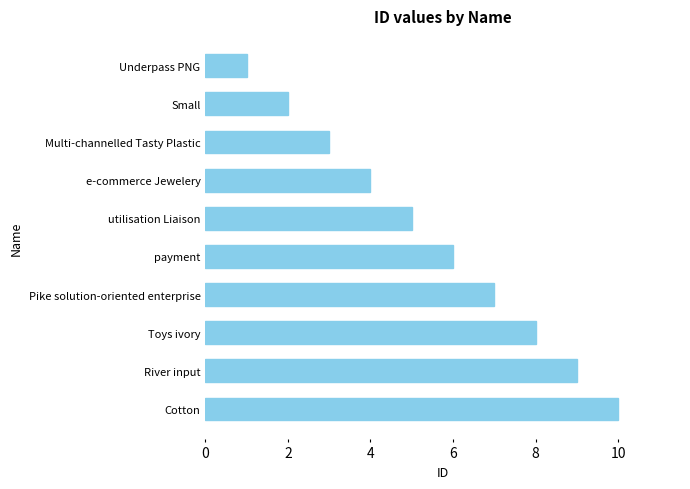

What is the ratio of the value at River input to the value at Small?

4.5